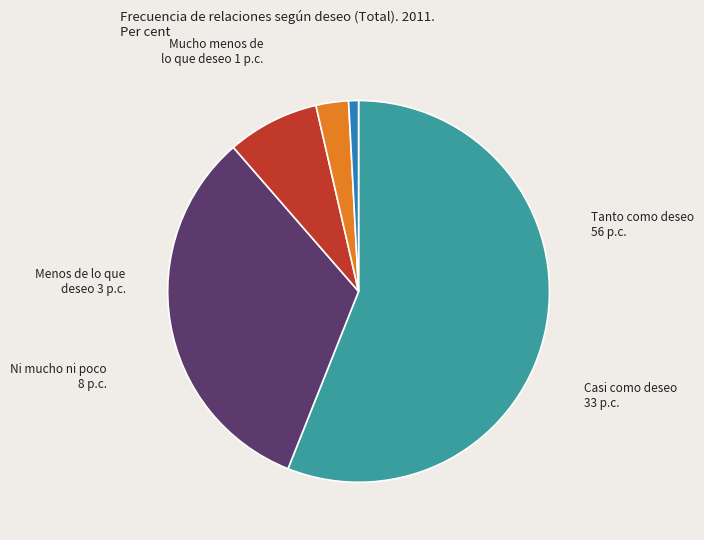

Which category has the smallest portion of the pie?

Mucho menos de lo que deseo